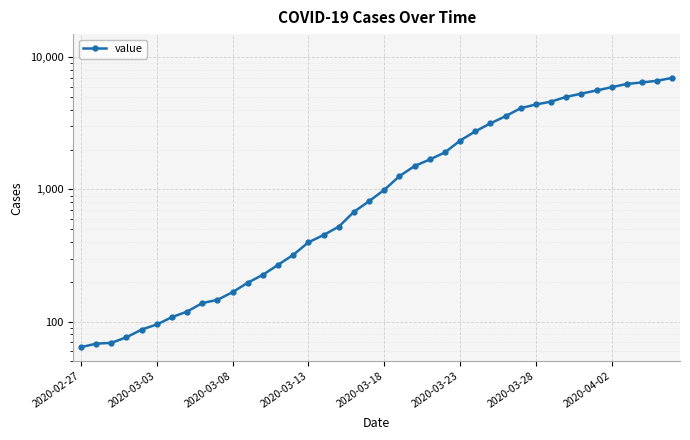

Where is the data nearest to the value 3529?

28